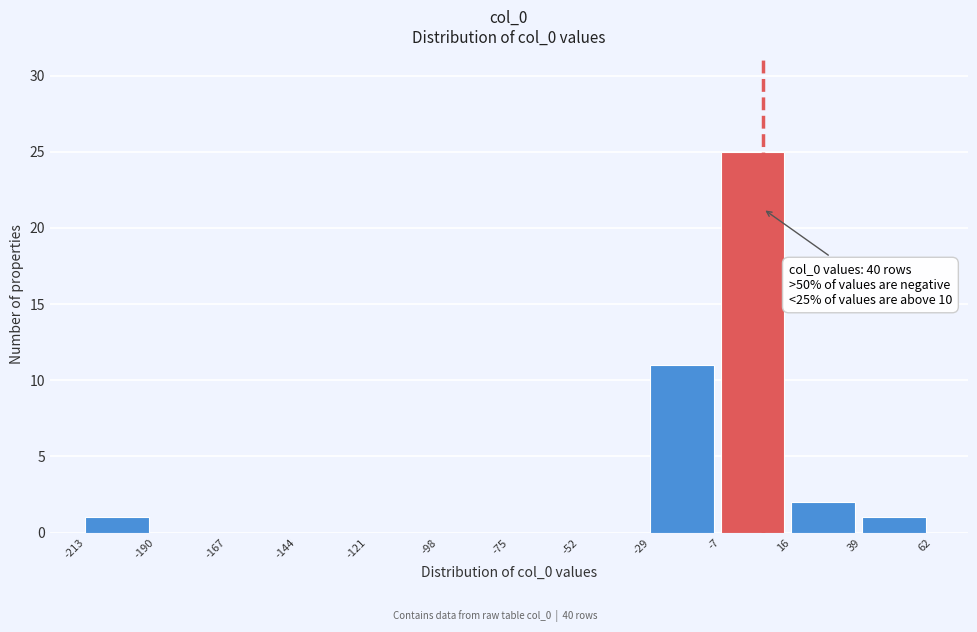

Which range on the x-axis has the tallest bar?

-7 to 16